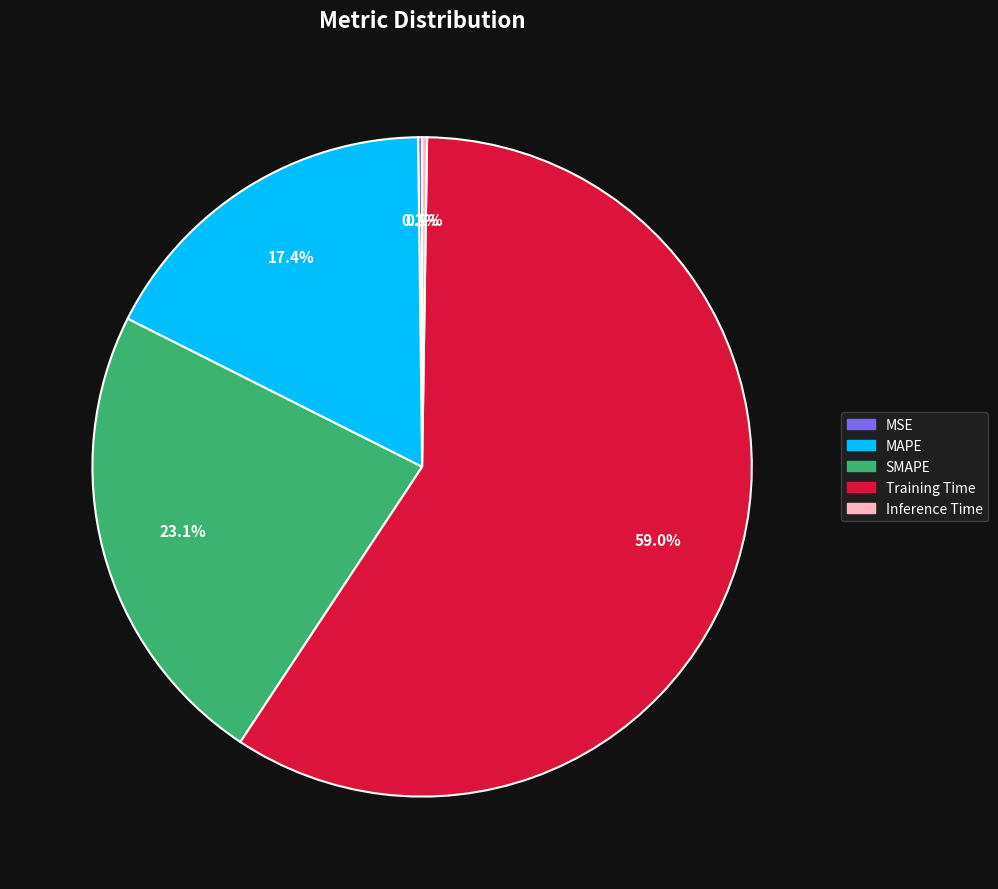

Is there a majority slice in this chart?

Yes